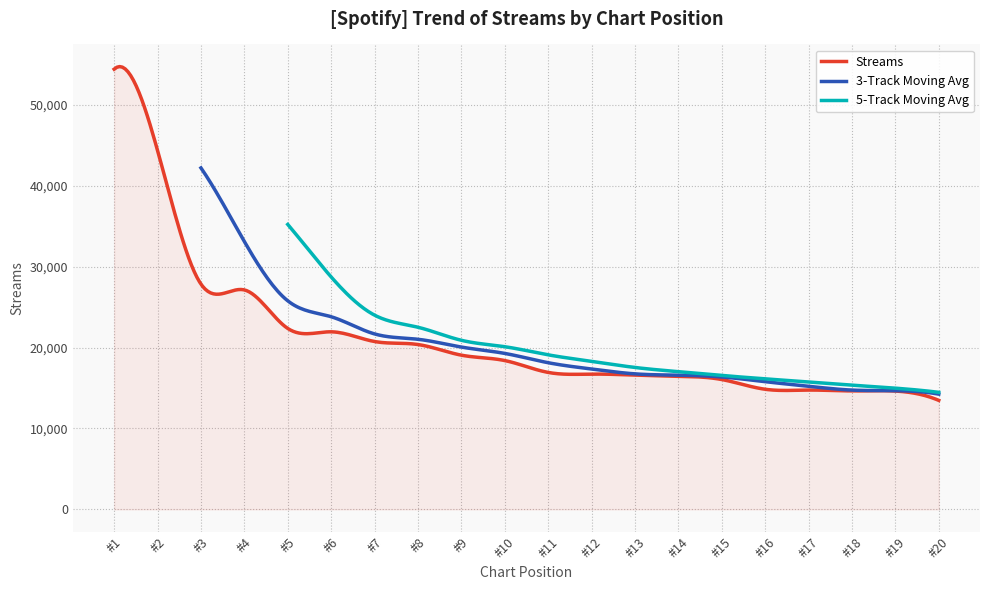

What is the minimum value for Streams?

13471.0